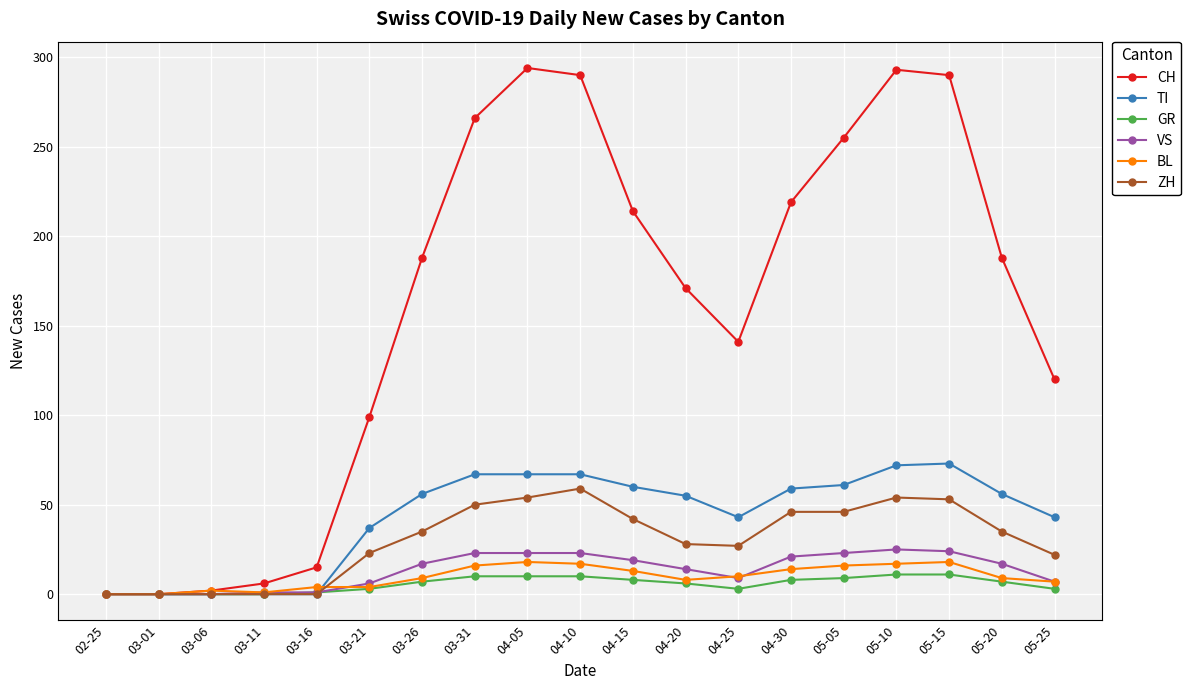

Which series has the largest total across all categories?

CH